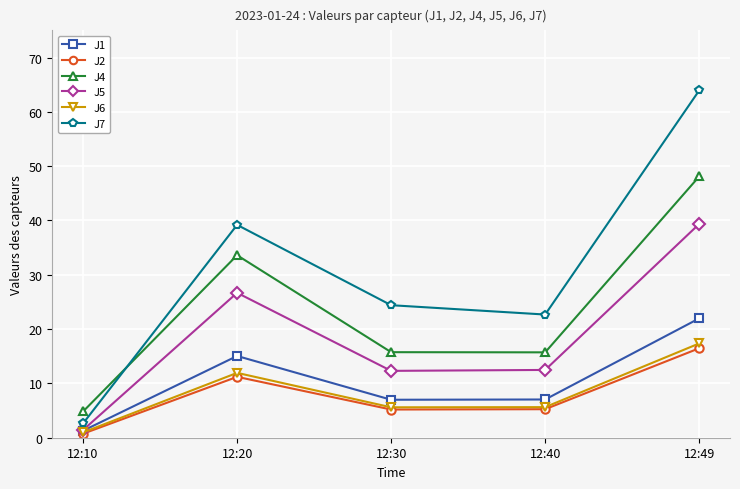

True or false: J2 and J4 intersect in this chart.

False